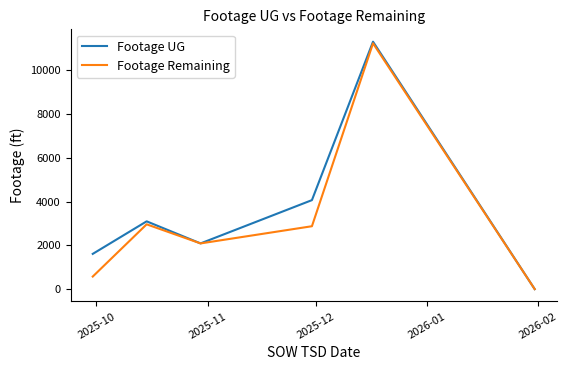

What is the maximum value shown in the chart?

11298.3